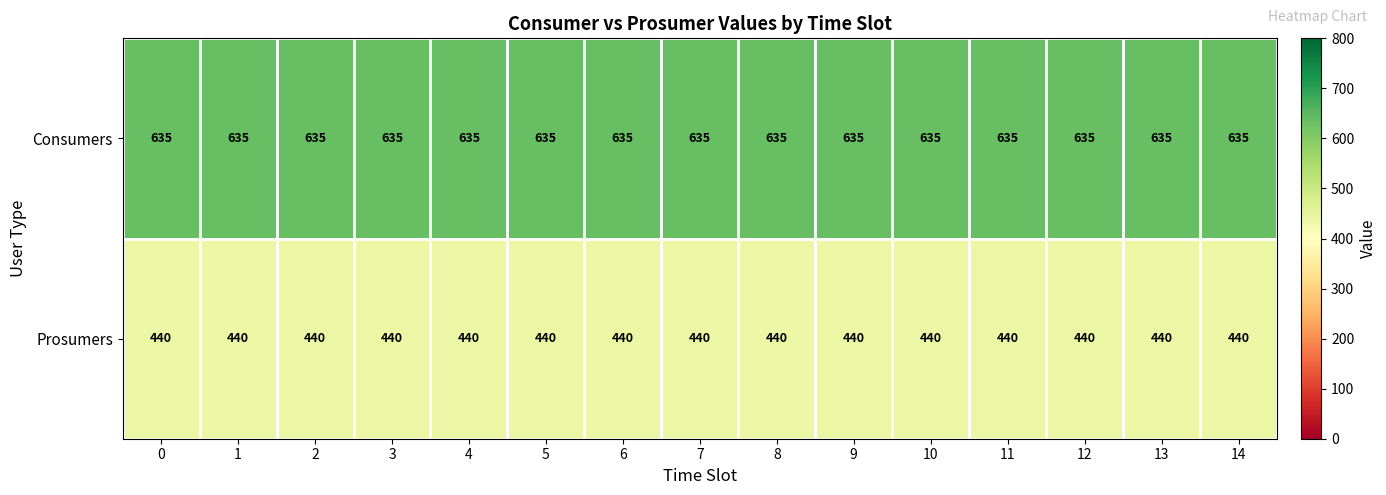

The Consumers series shows 376 at 1. True or false?

False